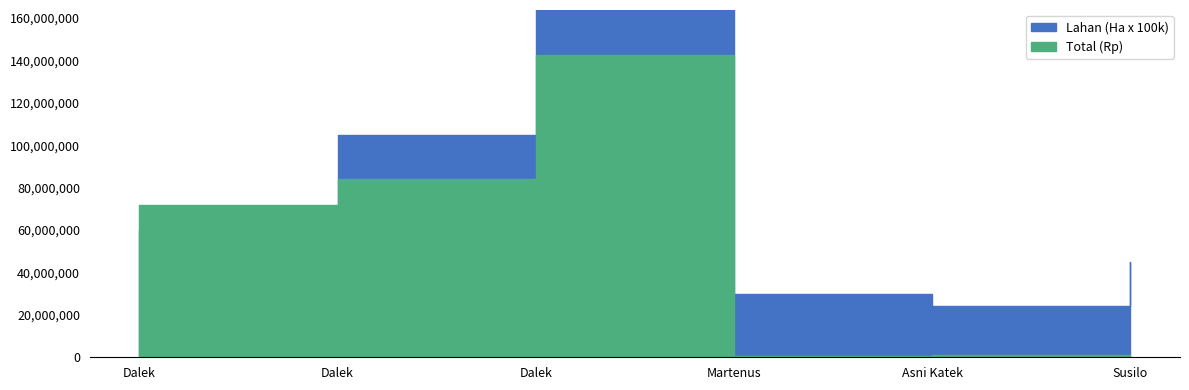

Where does the Lahan (Ha) series first go above 60000000?

Dalek